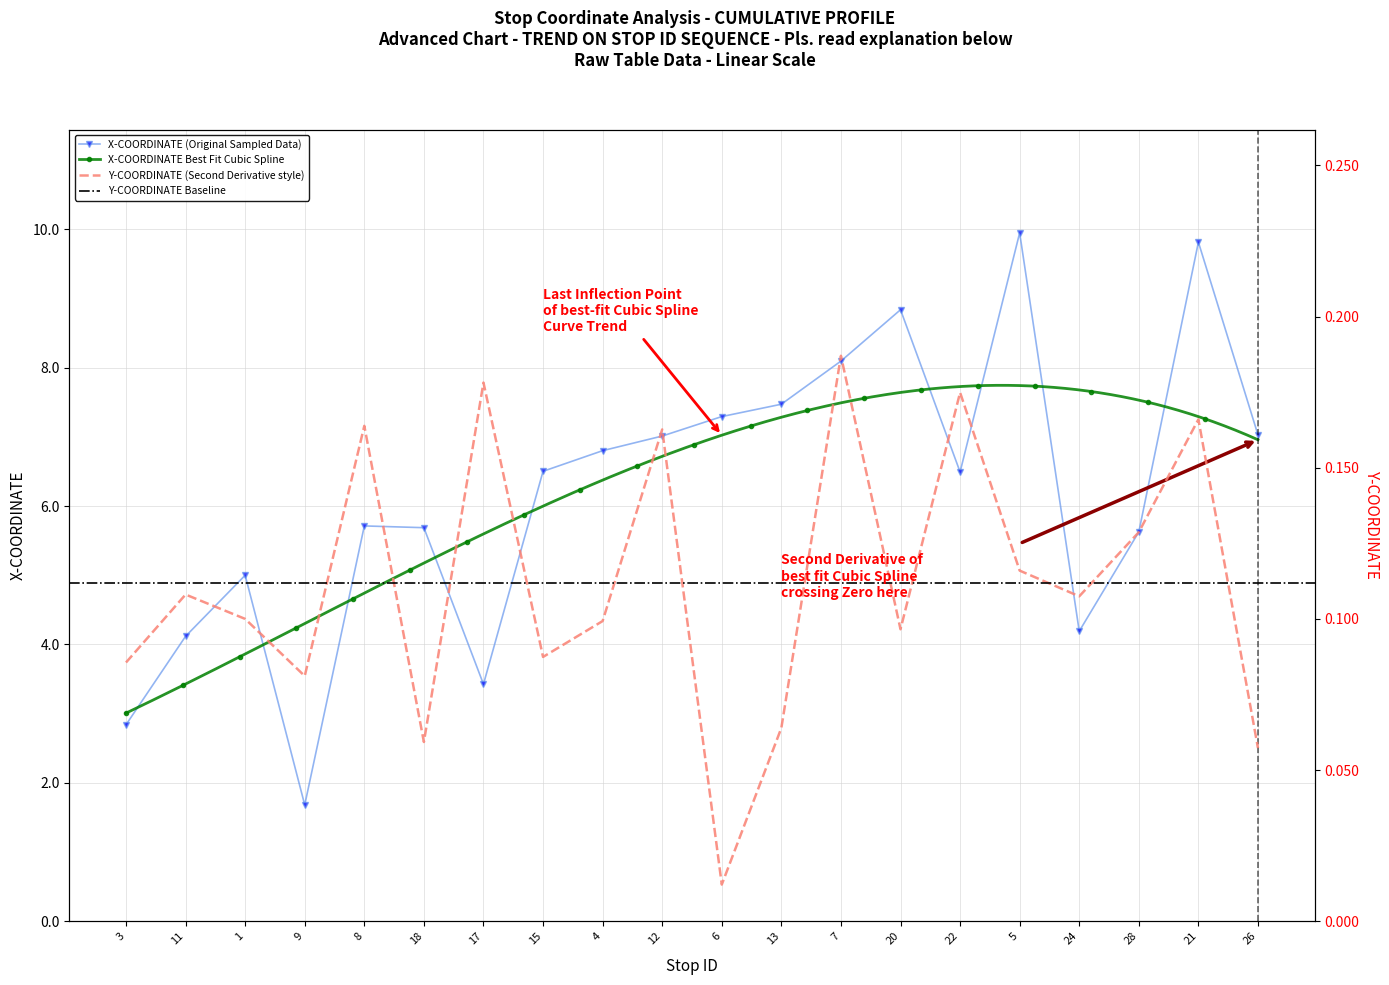

Where does the X-COORDINATE (Original Sampled Data) series first go above 6?

15